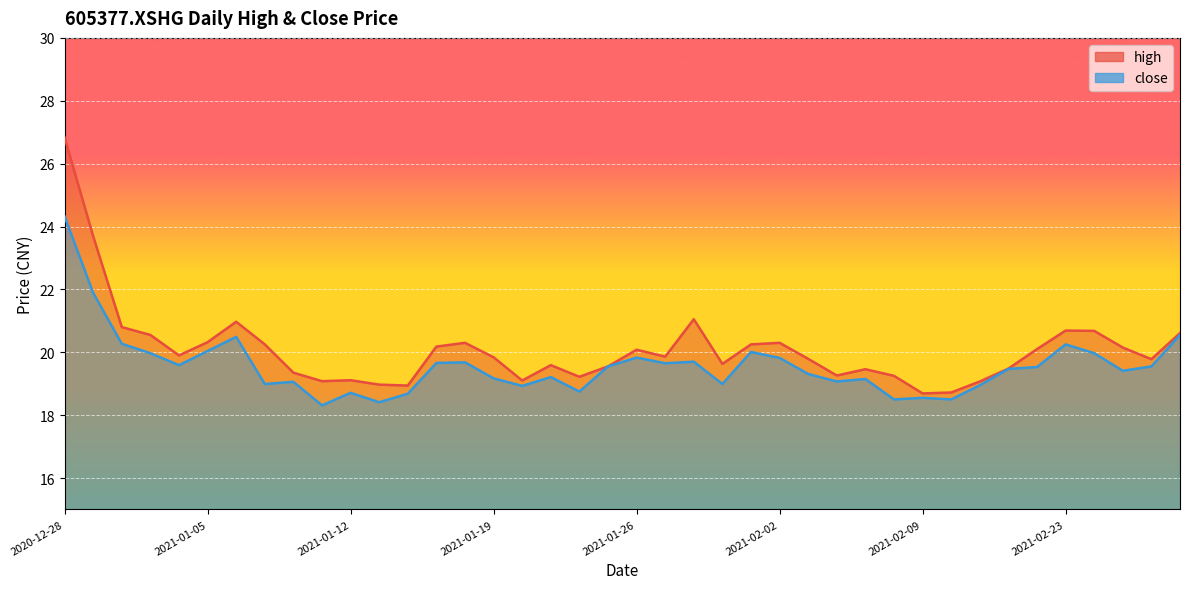

At how many categories does at least one series exceed 19?

36